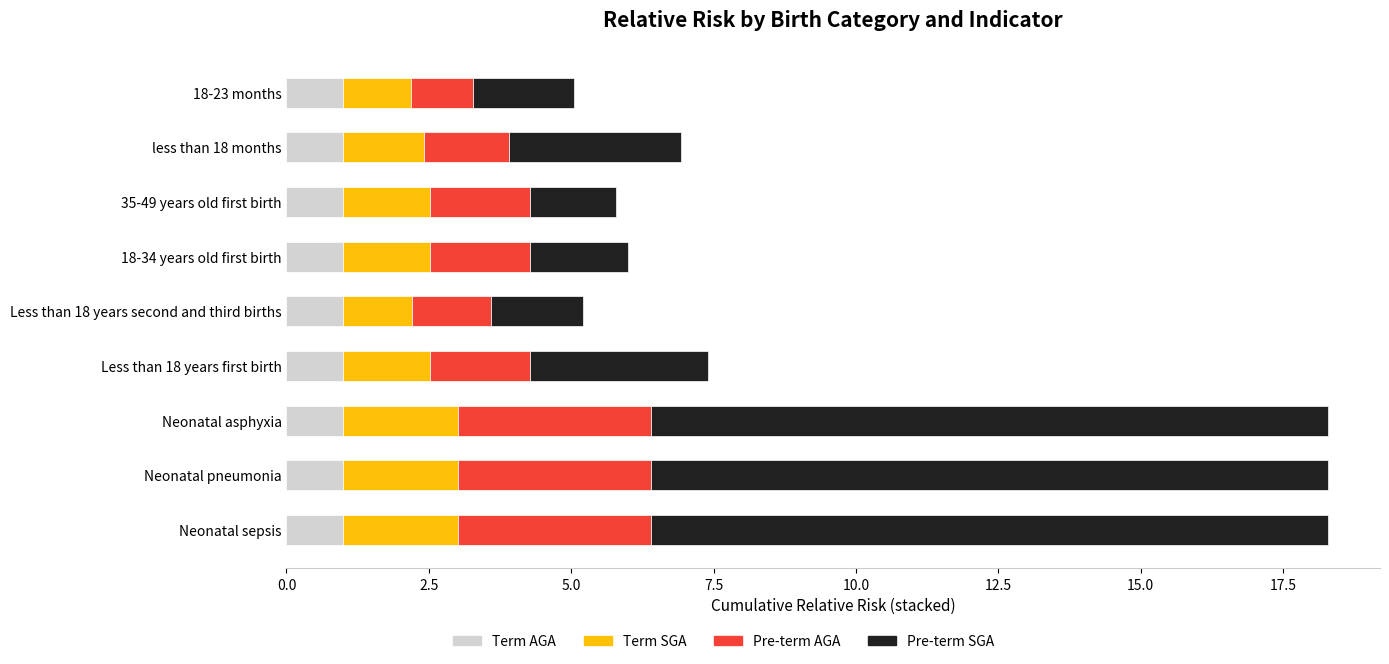

Is it true that Term AGA equals 1.0 at 18-34 years old first birth?

True